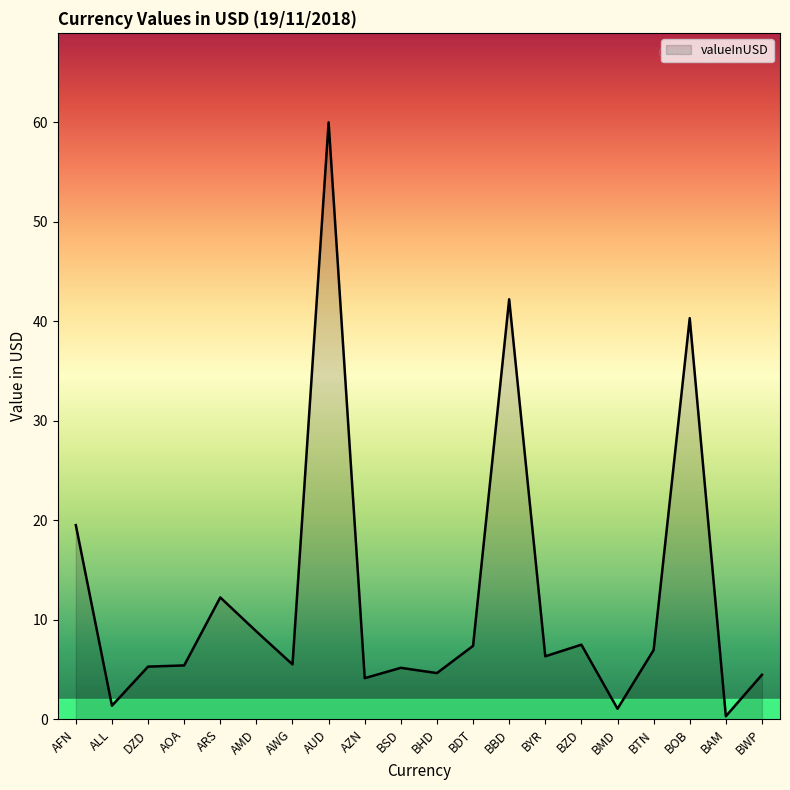

What is the smallest value displayed?

0.3